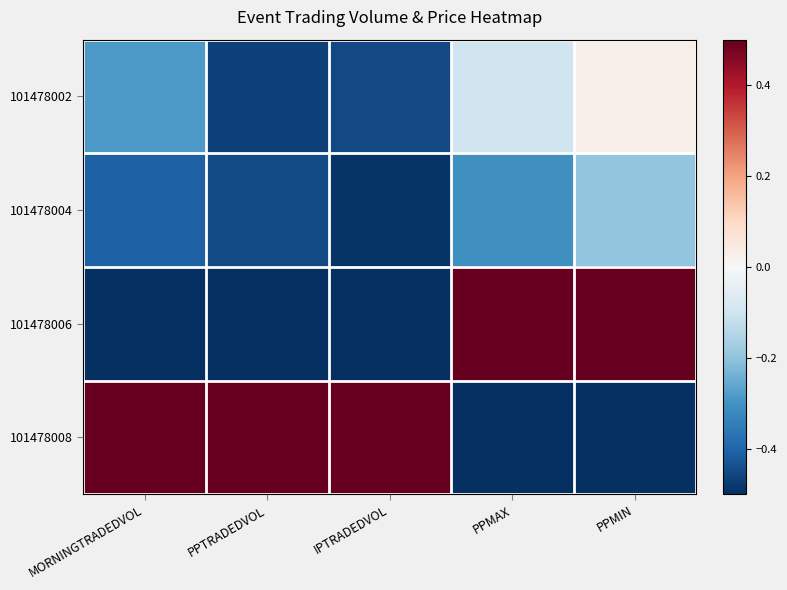

Which series has the widest spread of values?

101478006